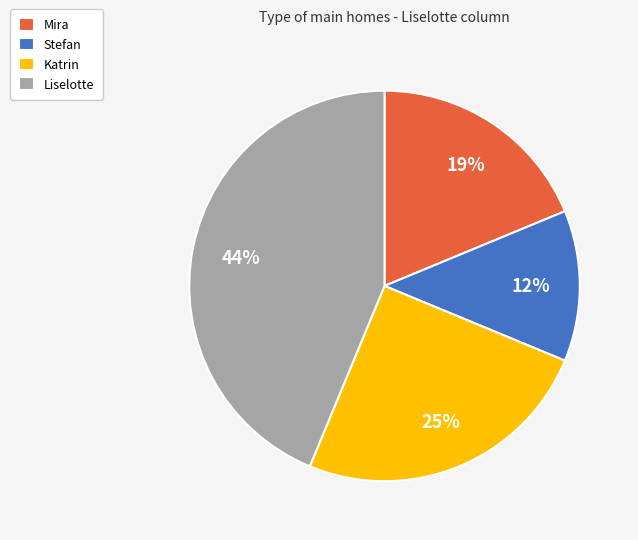

Is the sum of Stefan and Katrin greater than half?

No